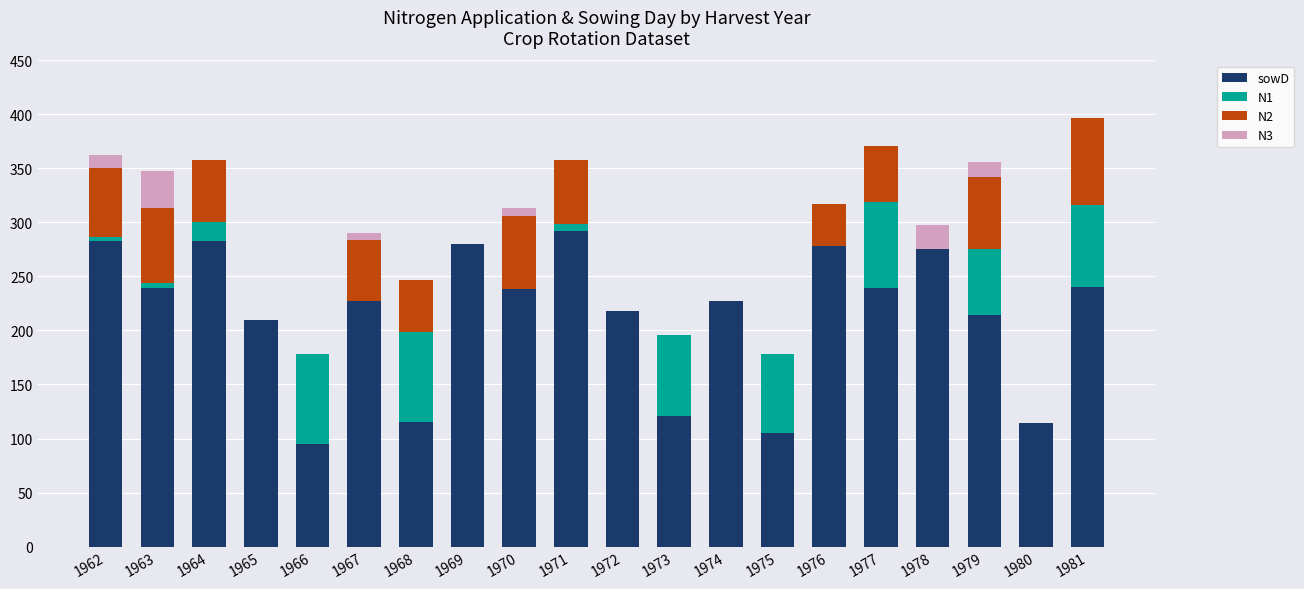

What is the highest value of the sowD series?

292.0